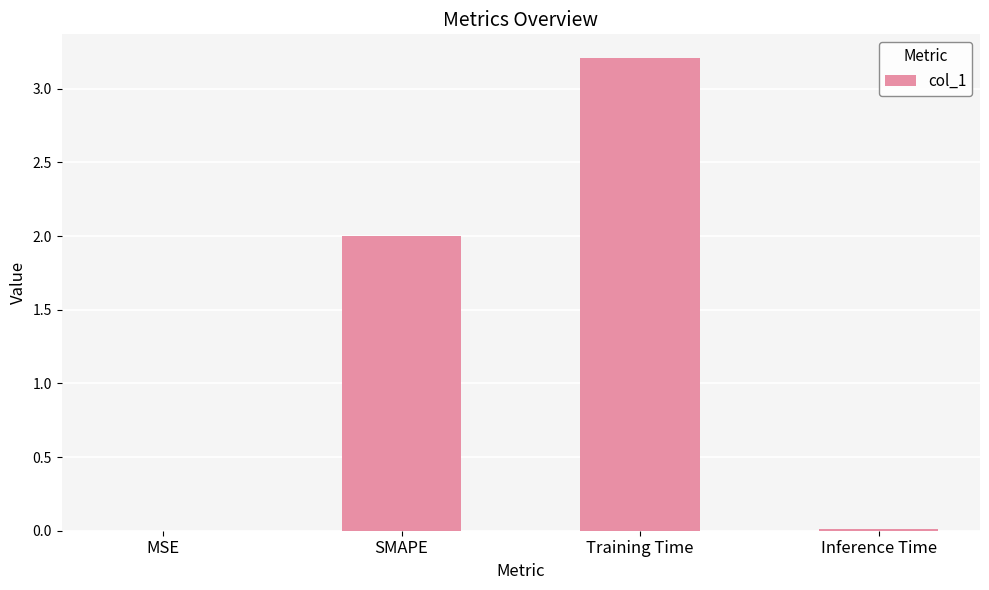

Count the number of data series in this chart.

1